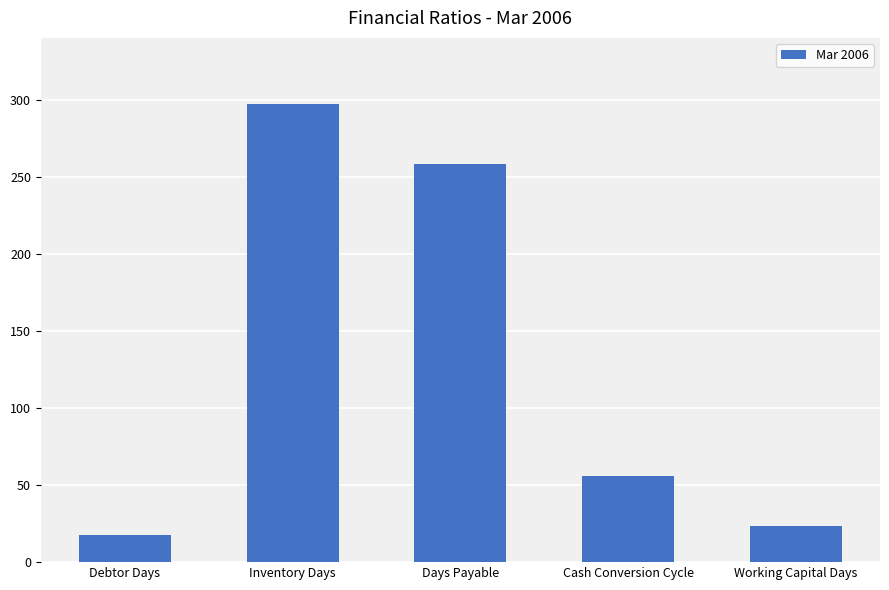

Reading left to right, transcribe all the data shown in this chart.

17.4	297.0	258.5	55.9	23.3